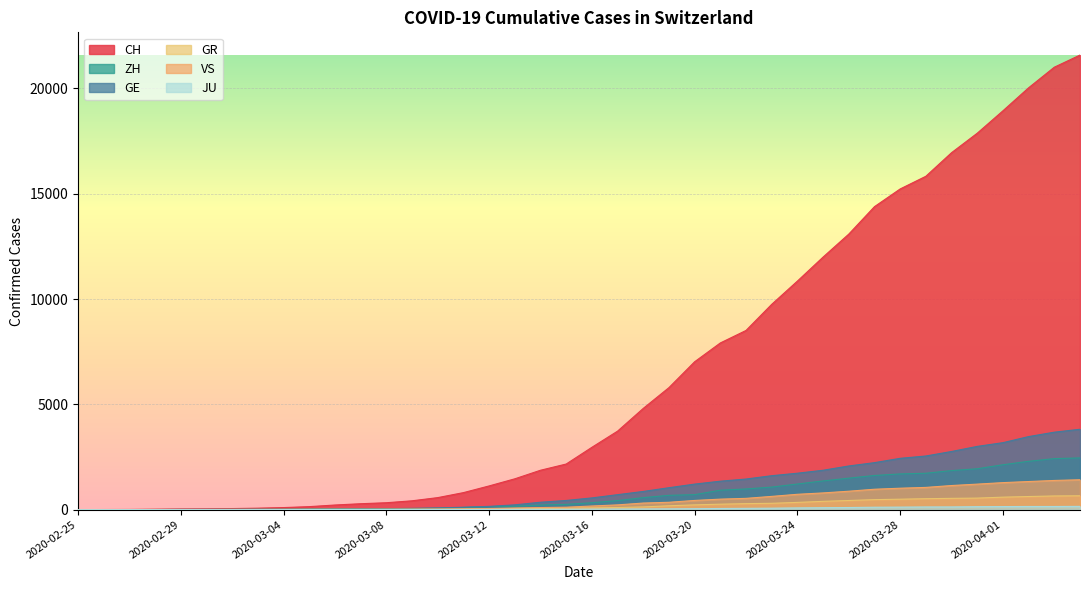

What is the approximate value of JU at 2020-04-02?

149